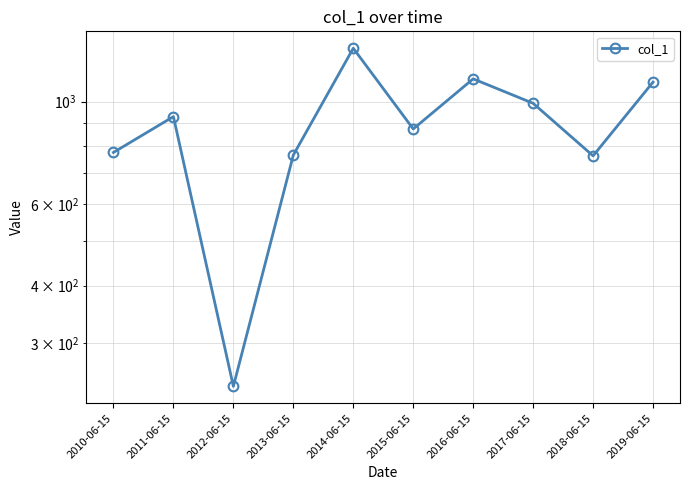

Reading right to left, extract all data points from this chart.

2019-06-15=1102.1	2018-06-15=763.4	2017-06-15=991.7	2016-06-15=1120.1	2015-06-15=872.7	2014-06-15=1304.6	2013-06-15=766.3	2012-06-15=242.2	2011-06-15=928.1	2010-06-15=776.4